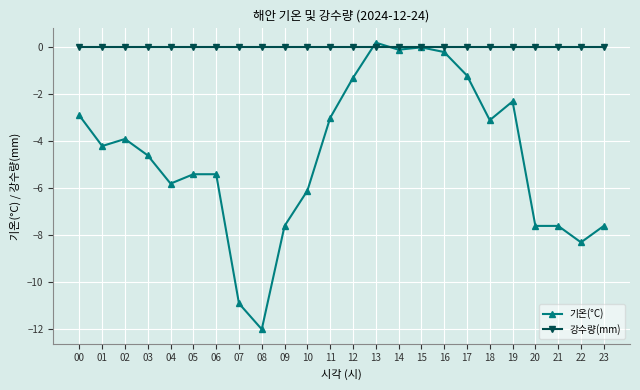

What is the sum of all 기온(°C) values?

-110.9